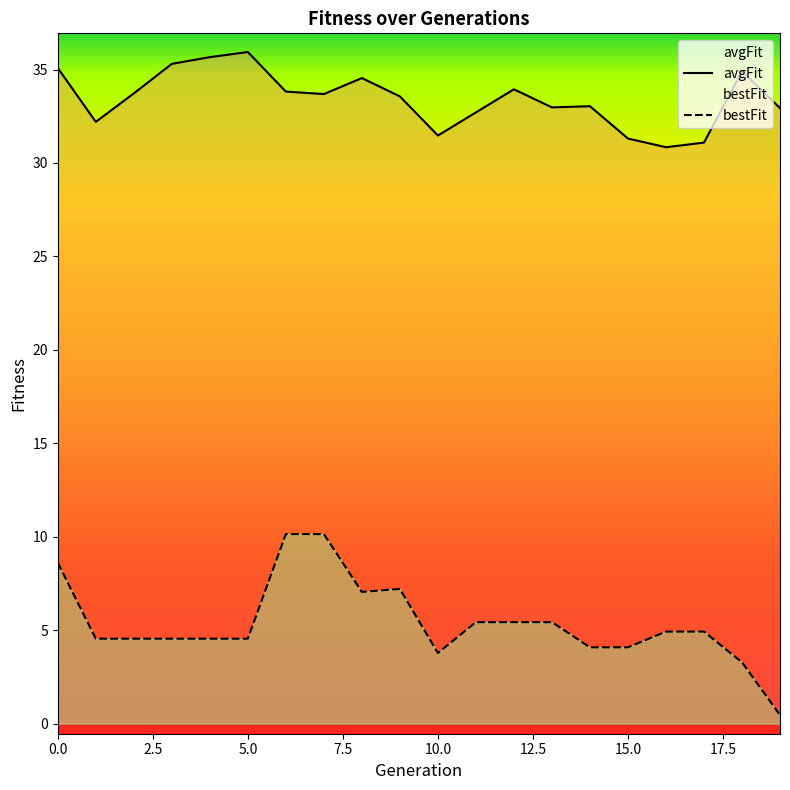

Is it true that avgFit equals 51.7 at 7?

False